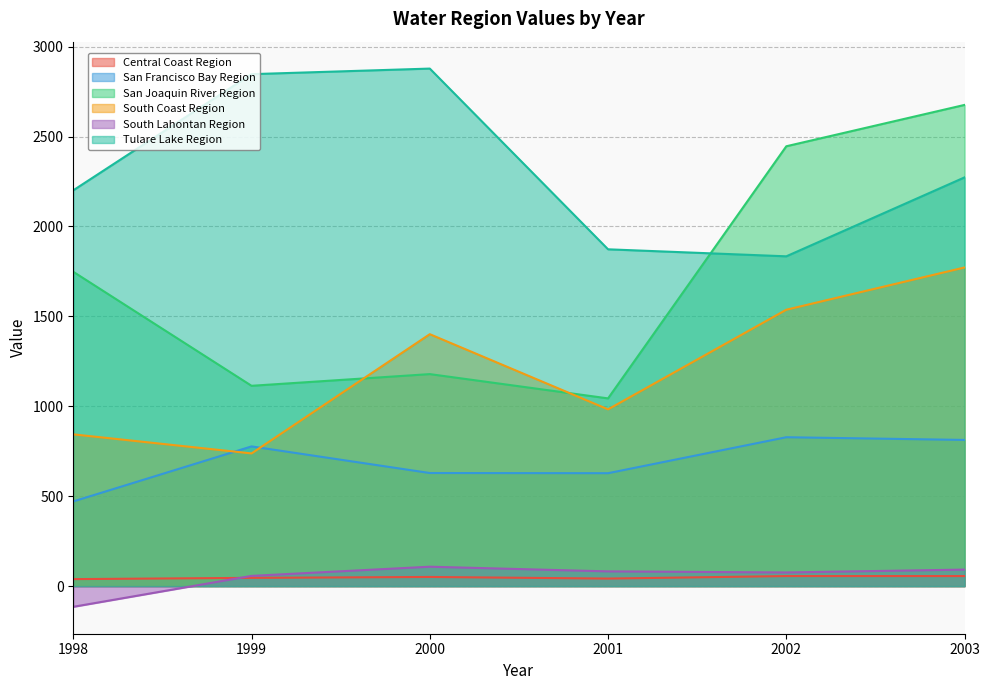

How many data points does each series have?

6